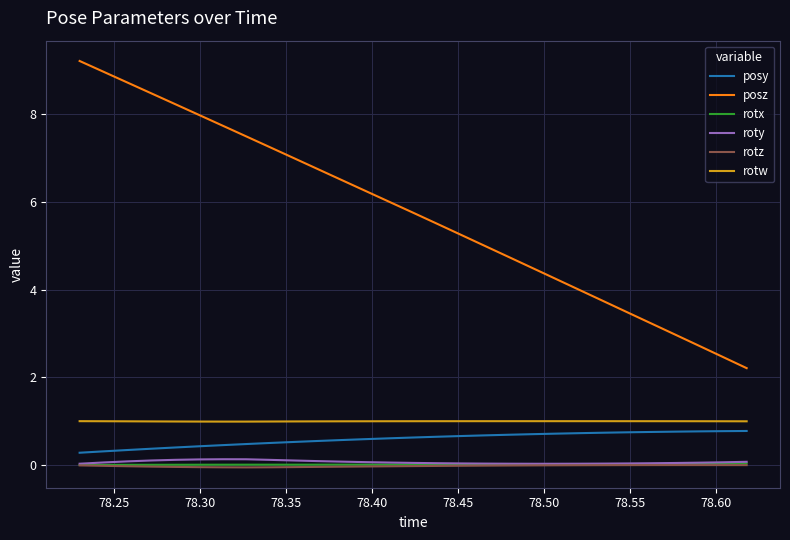

How many distinct data groups are displayed?

6